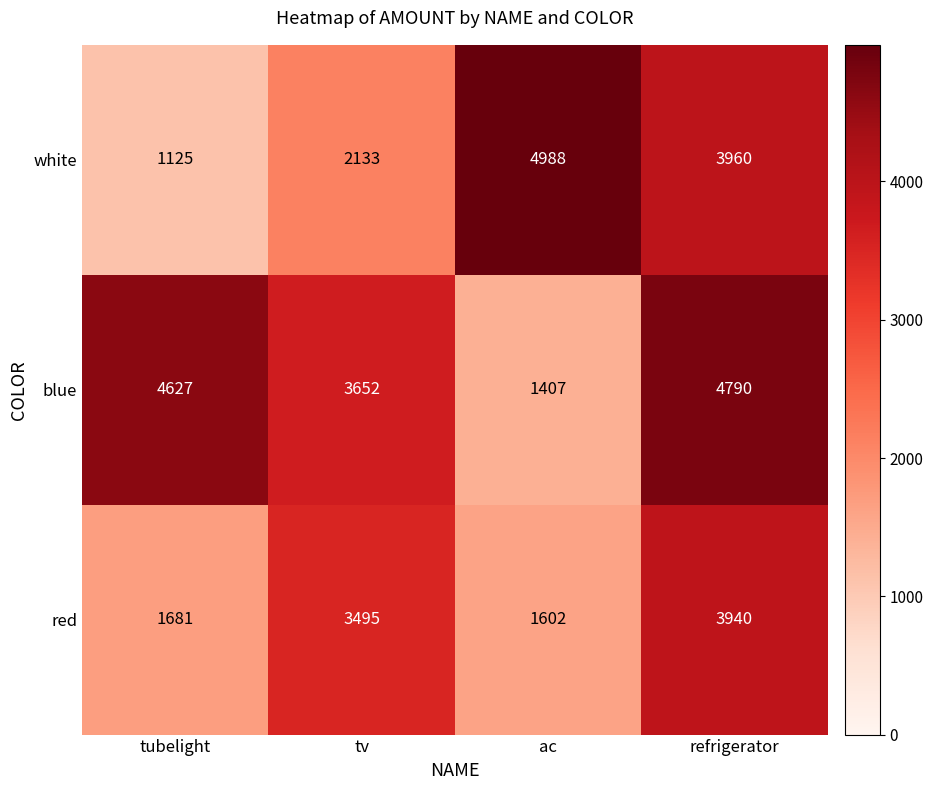

What value does the red series have at tv?

3495